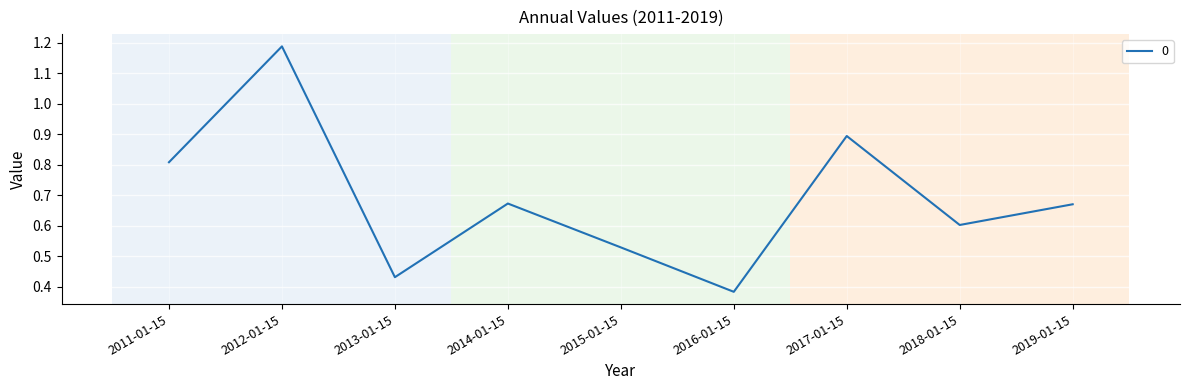

Where is the data nearest to the value 0?

2016-01-15